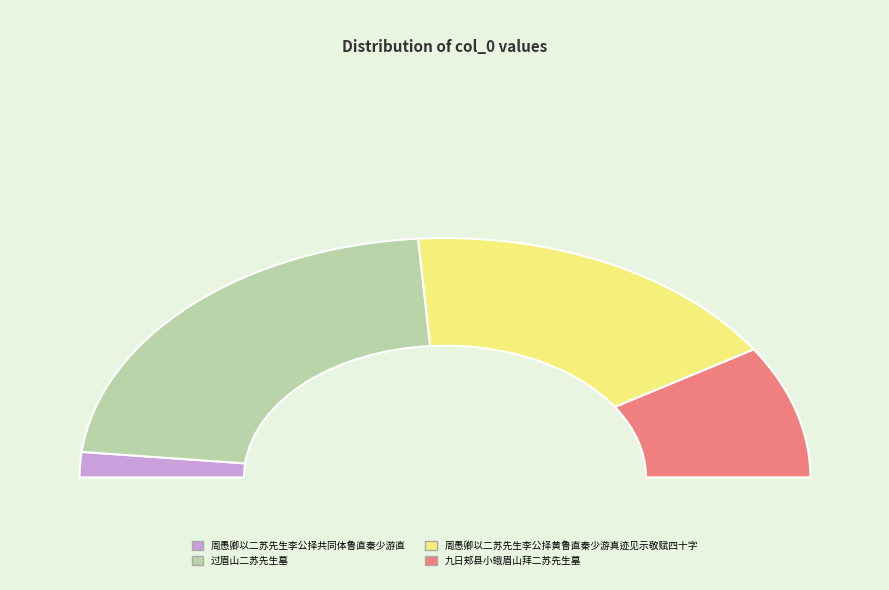

What is the change in value from 周愚卿以二苏先生李公择黄鲁直秦少游真迹见示敬赋四十字 to 九日郏县小蛾眉山拜二苏先生墓?

-465382